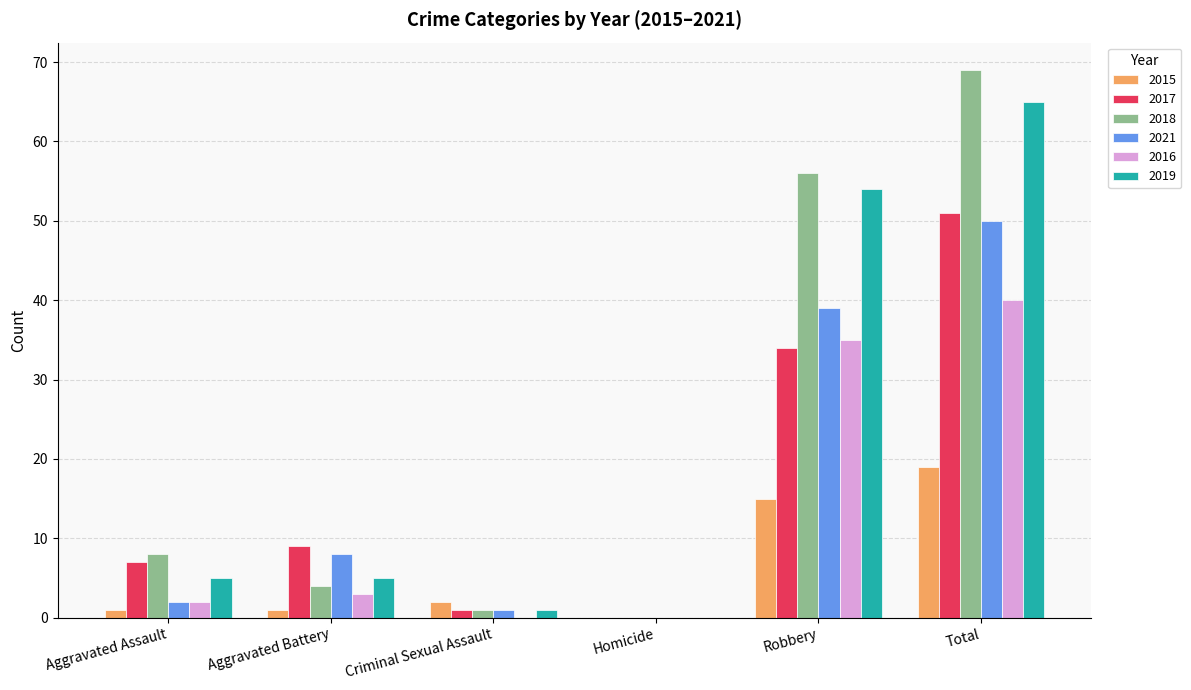

The value of 2019 at Robbery is 54. True or false?

True